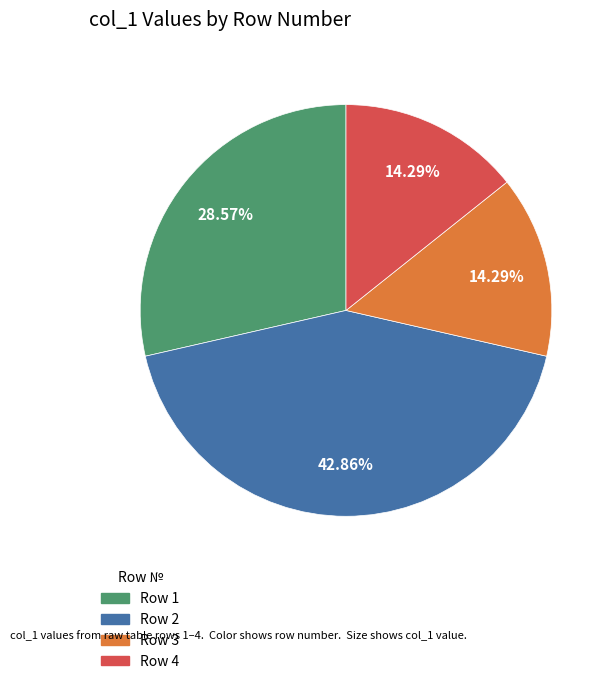

To the nearest percent, what is the average slice percentage?

25%